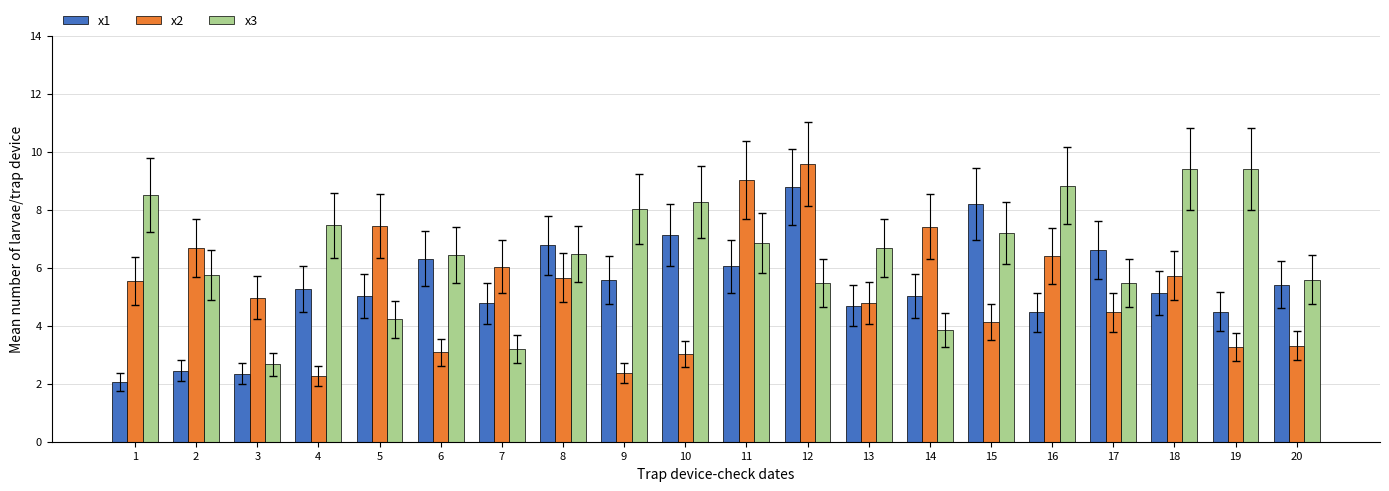

The value of x3 at 10 is 8.3. True or false?

True